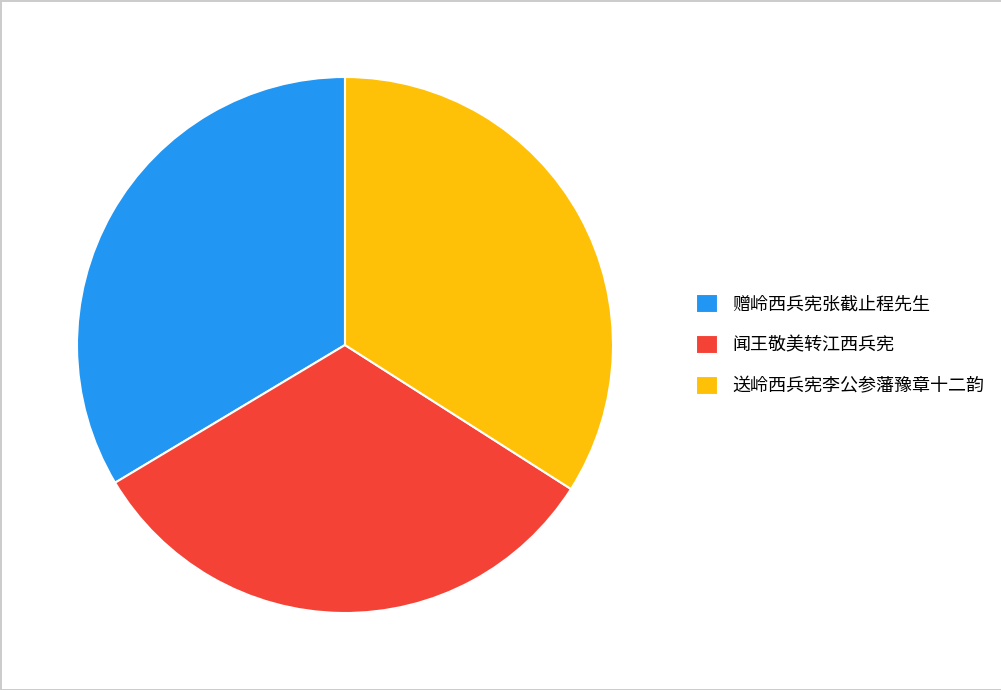

What is the smallest slice in the pie chart?

闻王敬美转江西兵宪